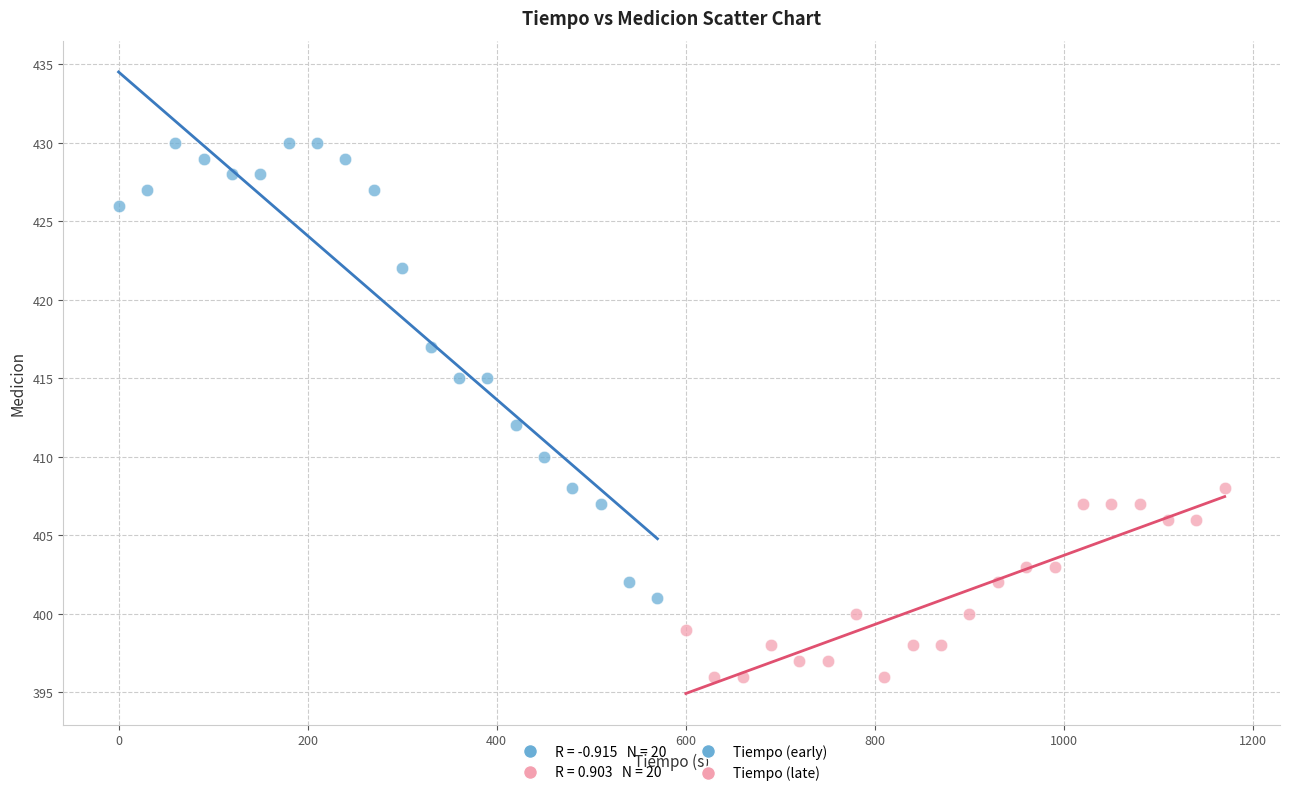

Which series has the widest spread of Y values?

Tiempo (early)